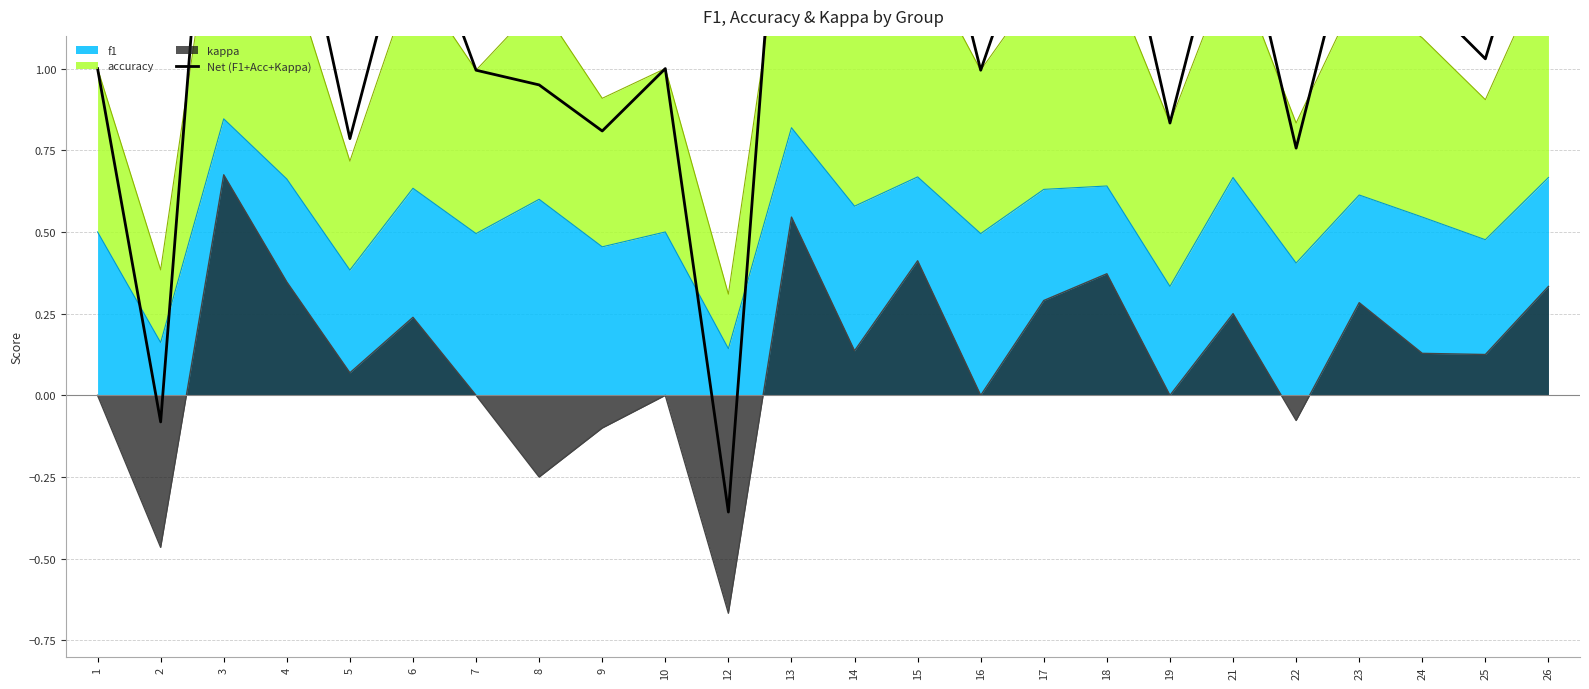

How many points are higher than both their immediate neighbors (excluding endpoints)?

8